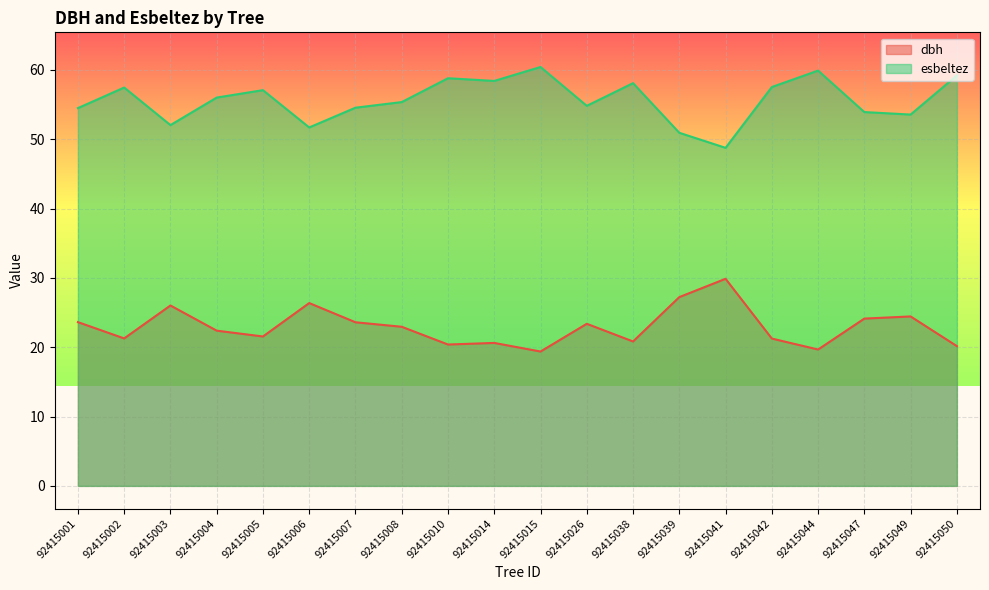

Which has a higher value, 92415014 or 92415049?

92415049